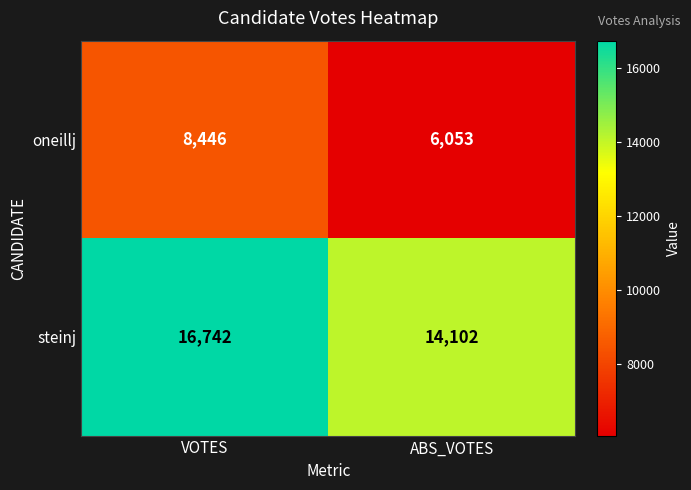

Which series changed the most between VOTES and ABS_VOTES?

steinj